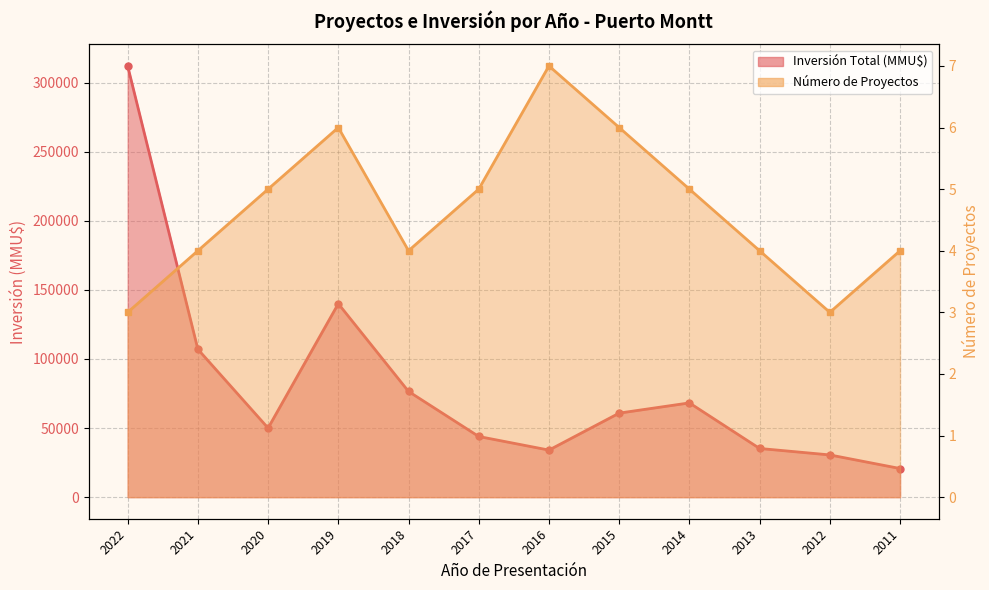

How many Número de Proyectos values are between 4 and 6?

9